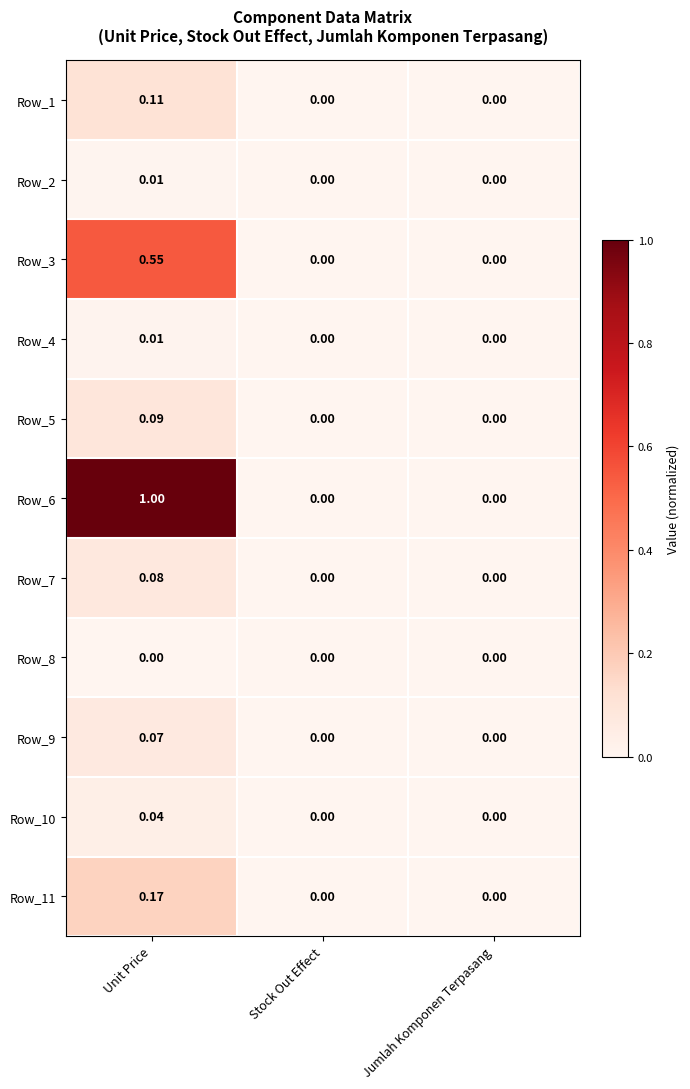

Is the value of Row_11 at Jumlah Komponen Terpasang greater than the value of Row_10 at Unit Price?

No